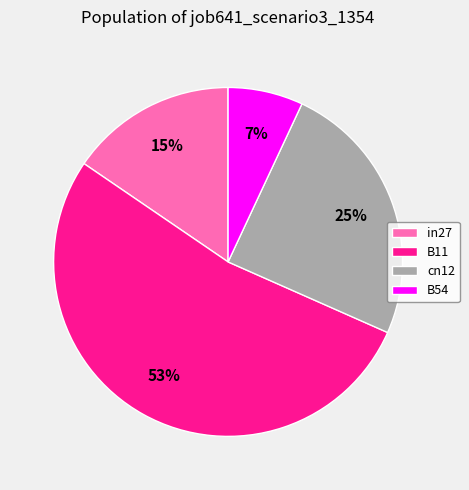

Combined, do in27 and B54 account for over 50%?

No